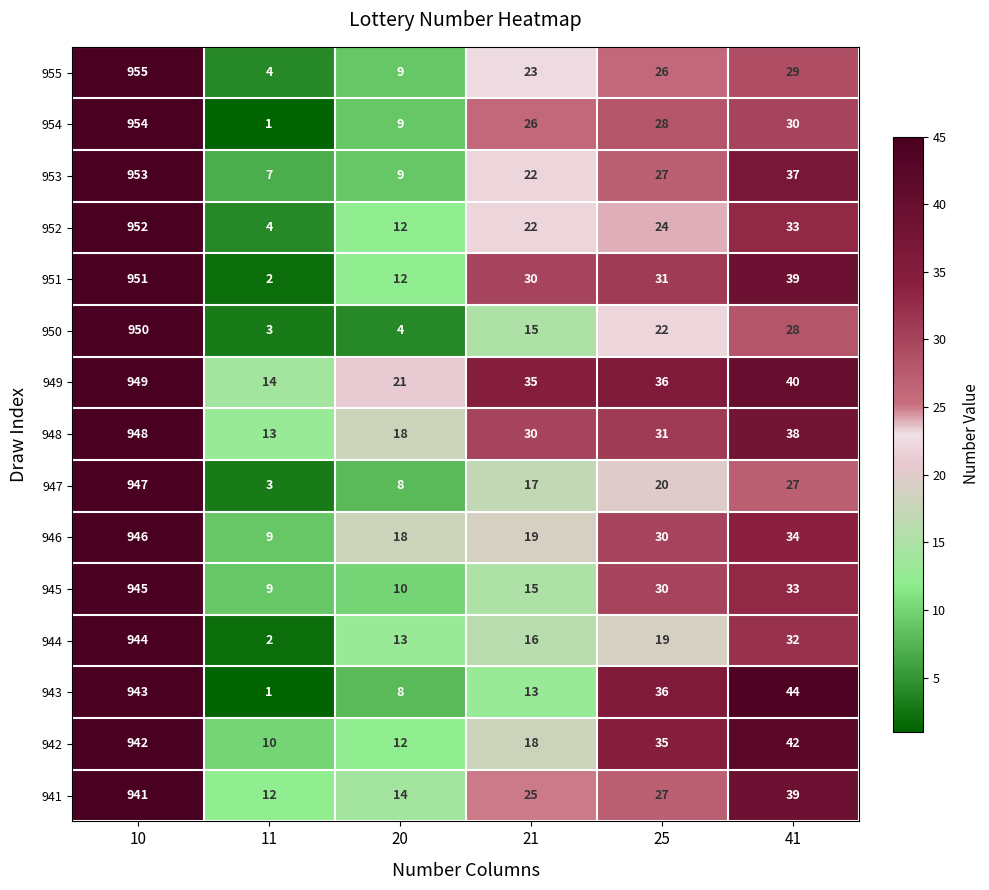

List the series in order of their peak value, highest first.

955, 954, 953, 952, 951, 950, 949, 948, 947, 946, 945, 944, 943, 942, 941